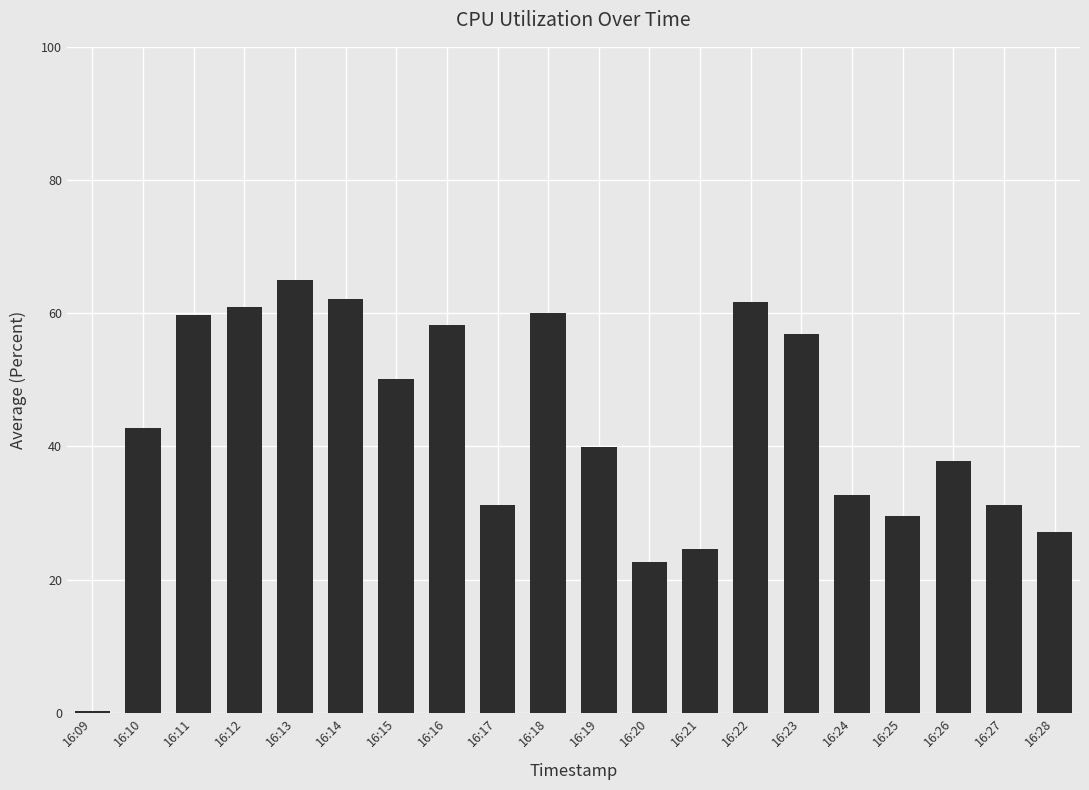

What is the maximum value shown in the chart?

65.0